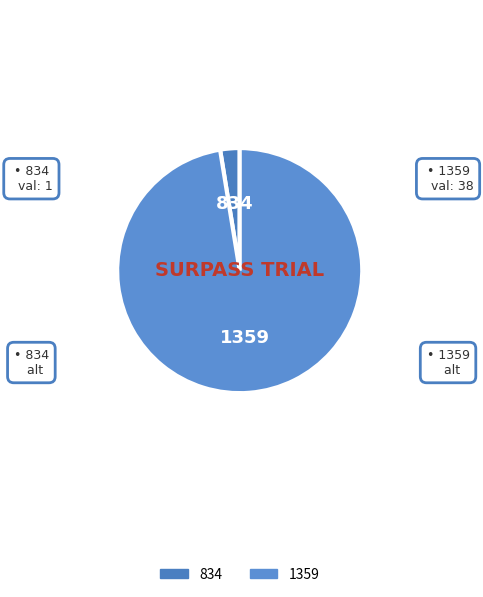

Which category accounts for the majority?

1359